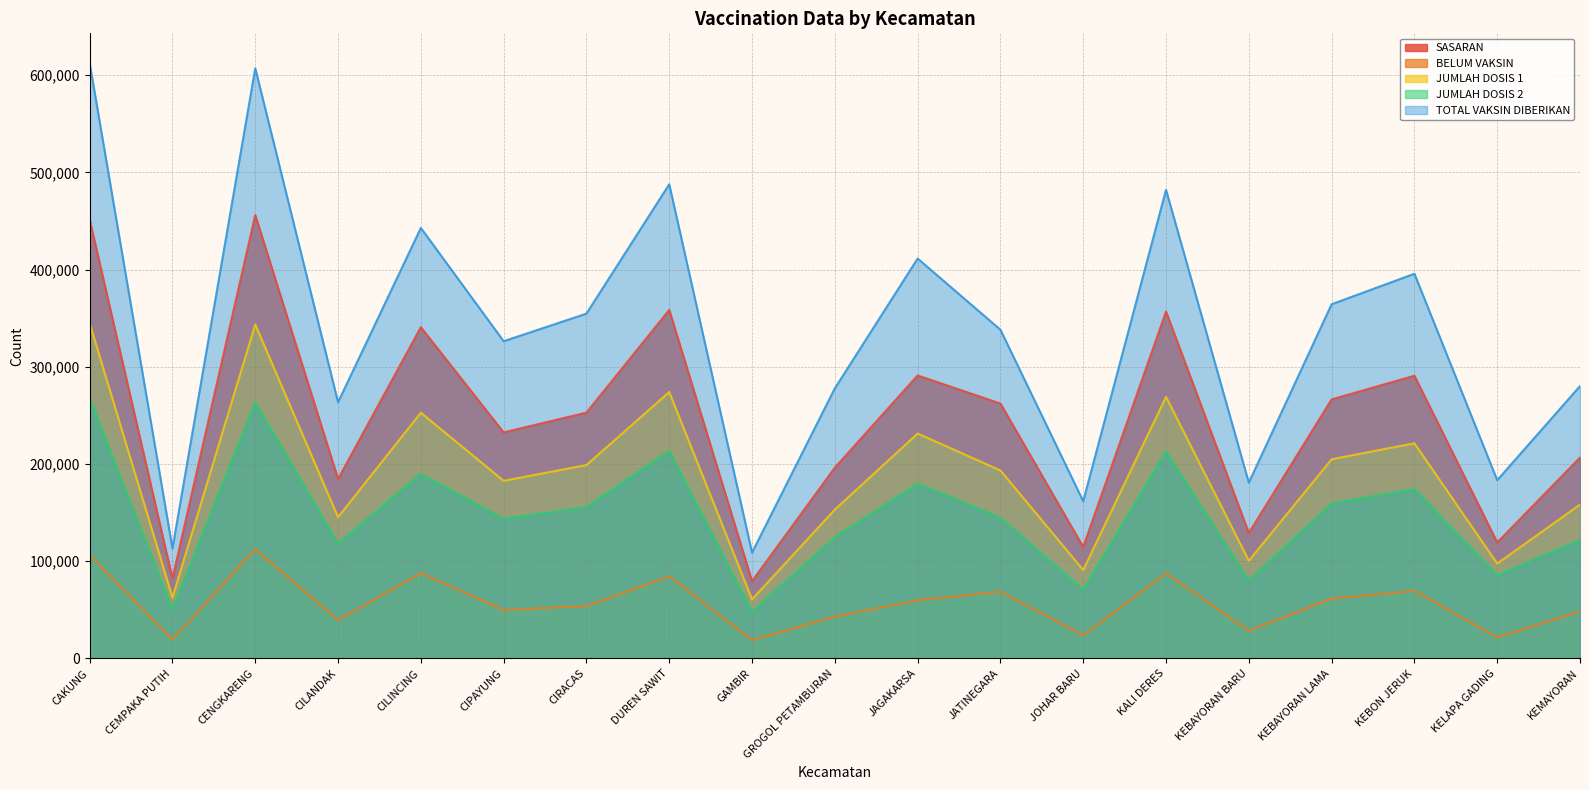

What are all the series names shown in the legend?

SASARAN, BELUM VAKSIN, JUMLAH DOSIS 1, JUMLAH DOSIS 2, TOTAL VAKSIN DIBERIKAN